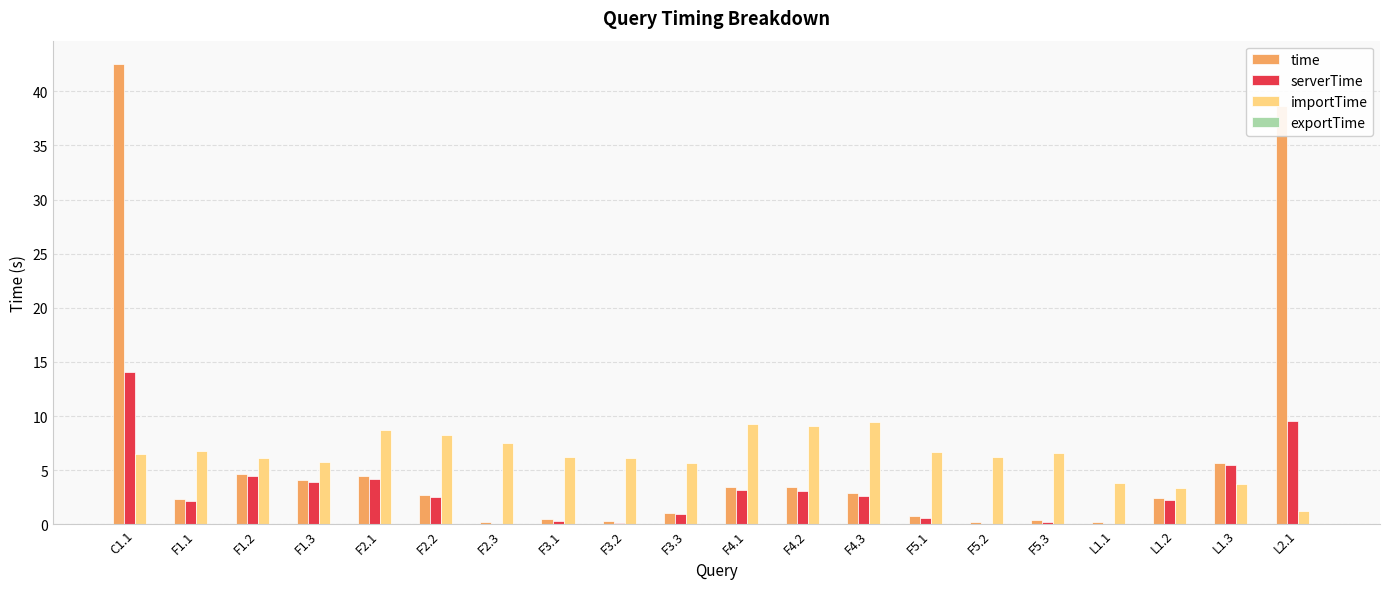

What is the spread (max minus min) of values at L1.2?

3.4